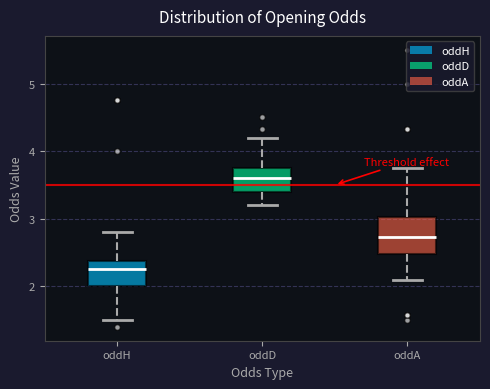

Which box's median line is the lowest?

oddH